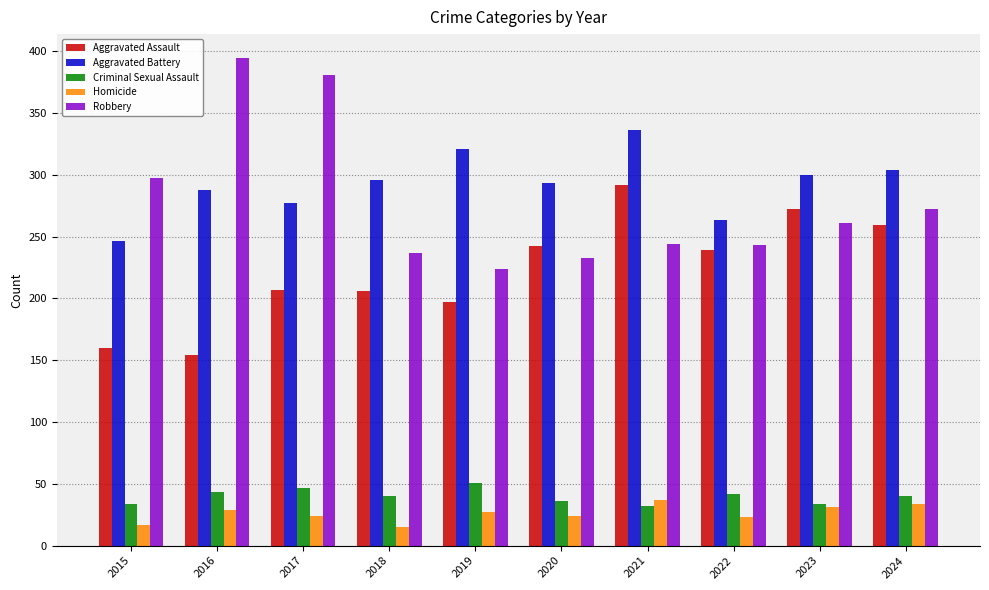

What is the sum of all Homicide values?

261